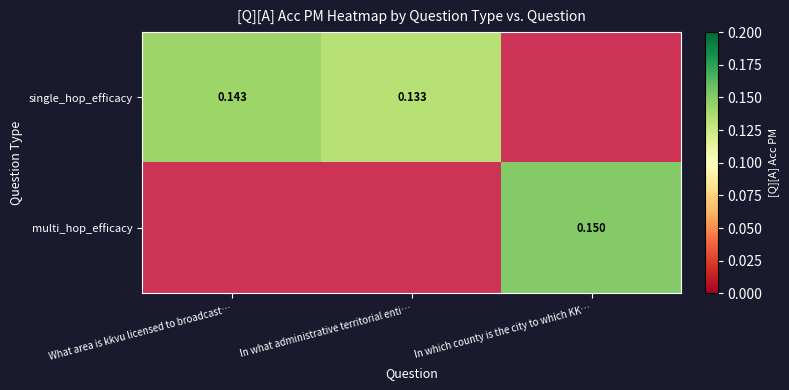

Which series has the largest range (max minus min)?

single_hop_efficacy